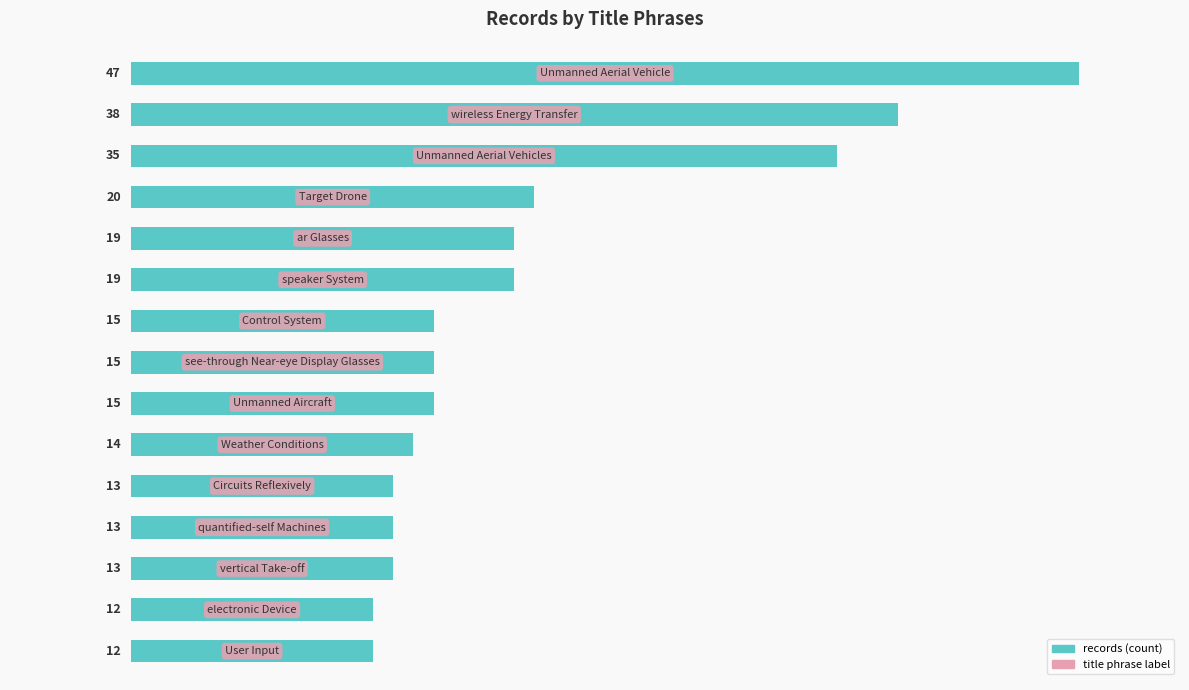

What is the sum of all values?

300